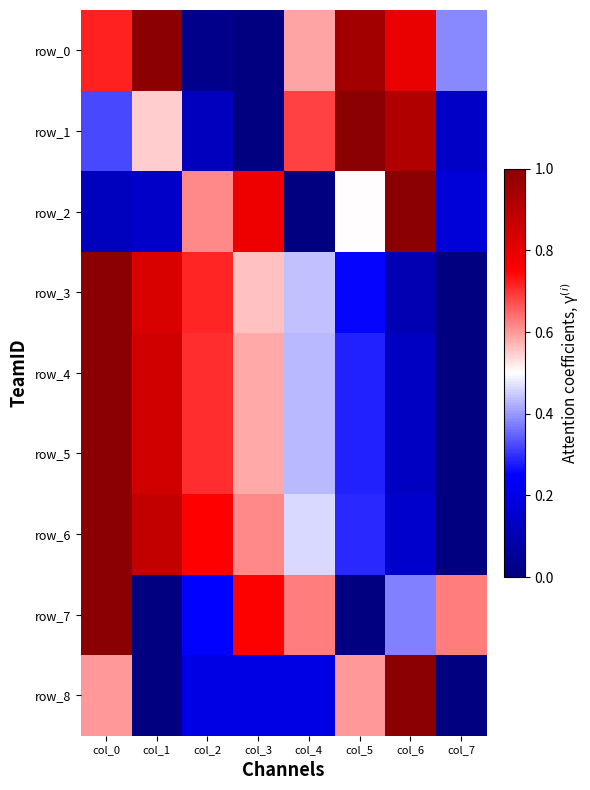

What is the total value across all series at col_6?

4.6